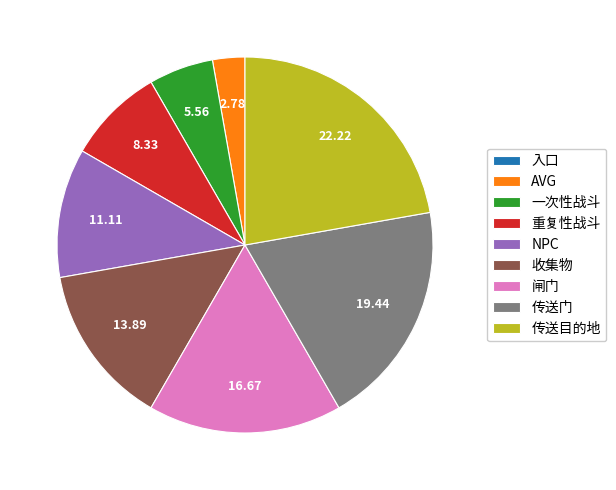

Do 传送门 and 闸门 together represent more than half of the pie?

No